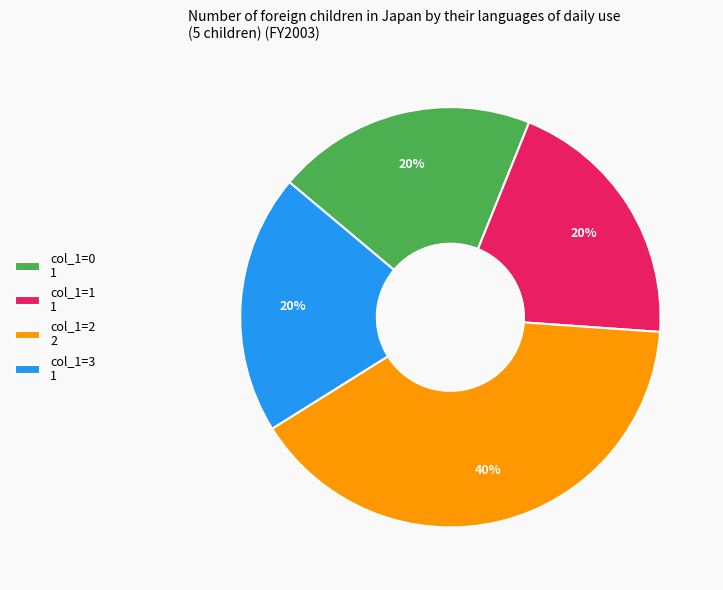

The col_1=2 2 slice represents 35% of the pie. True or false?

False